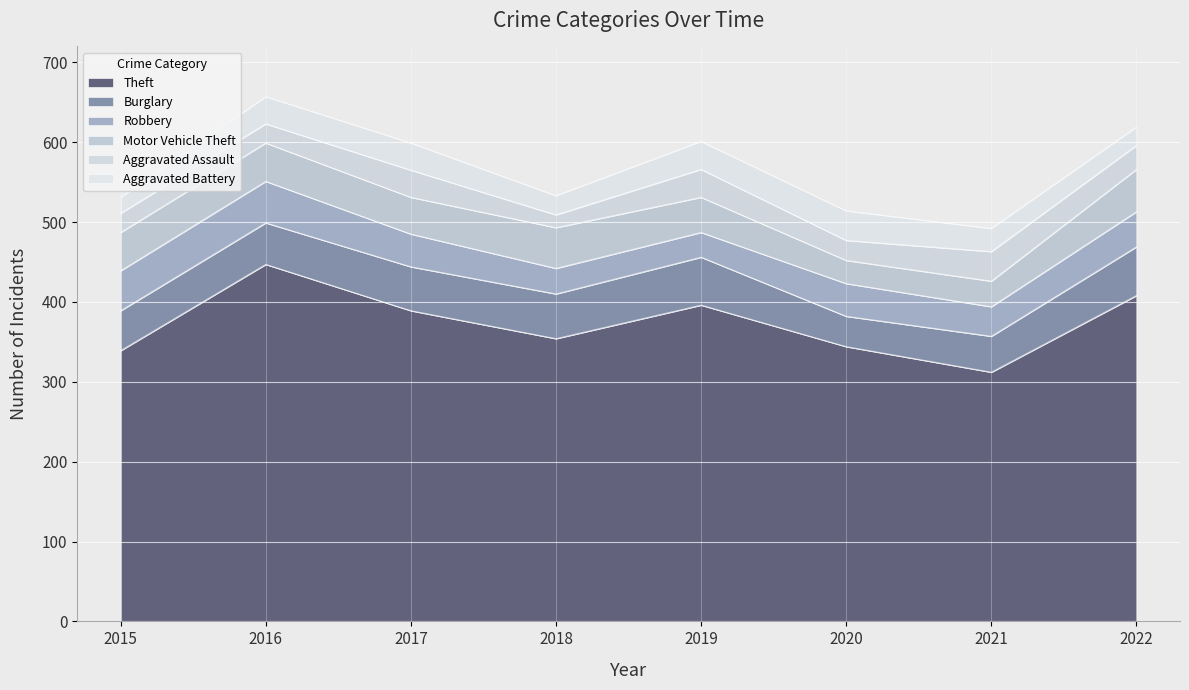

How many data points in Motor Vehicle Theft are less than 48?

4